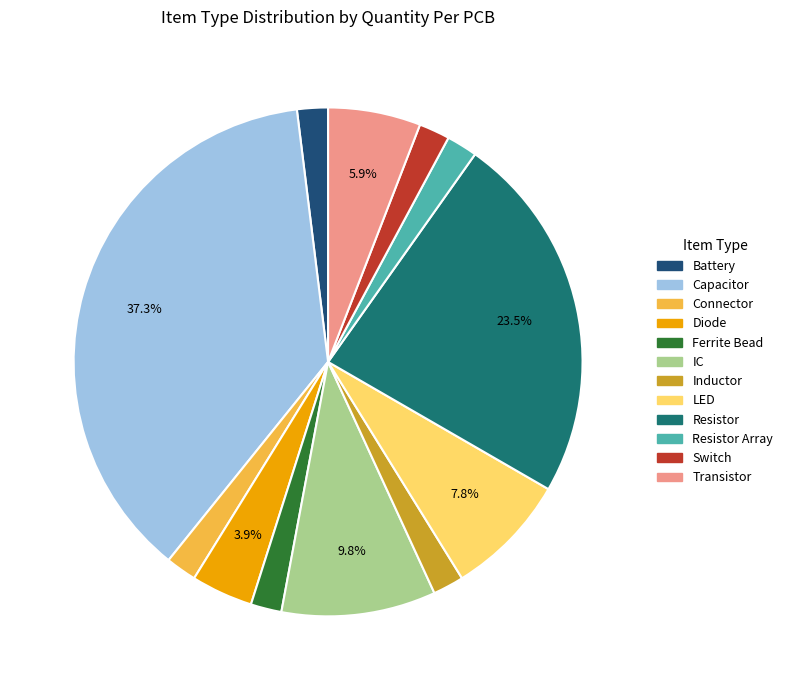

Is there any slice that represents more than half of the pie?

No